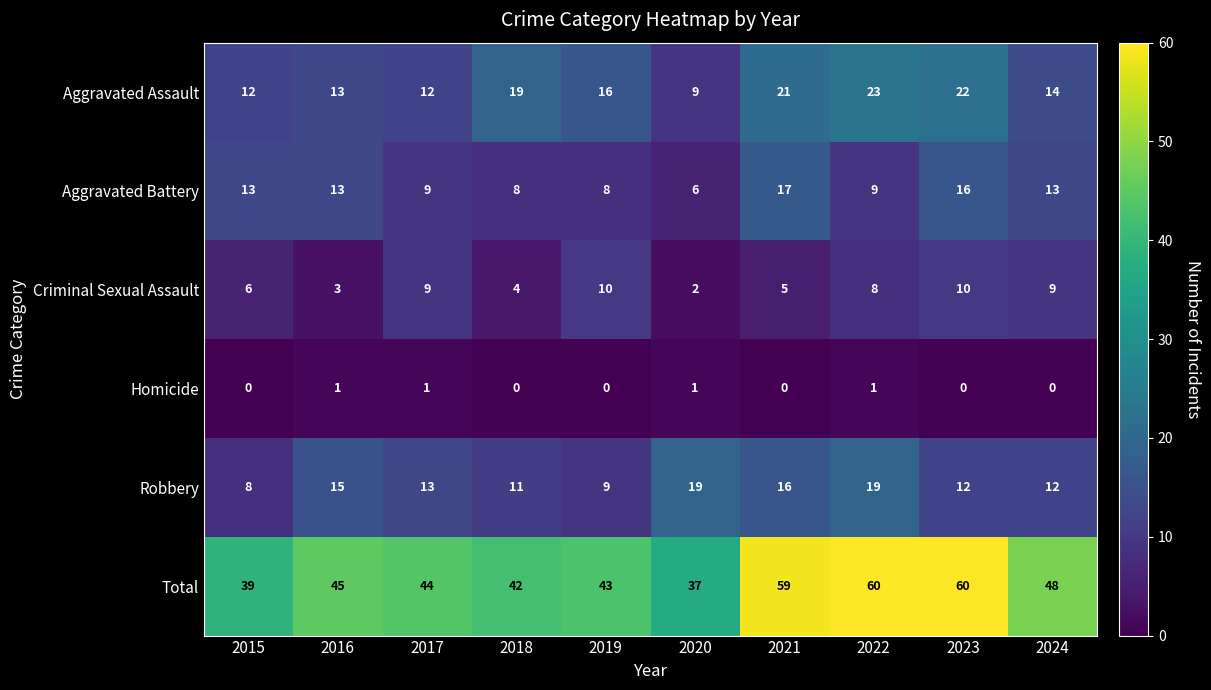

What is the lowest value of the Total series?

37